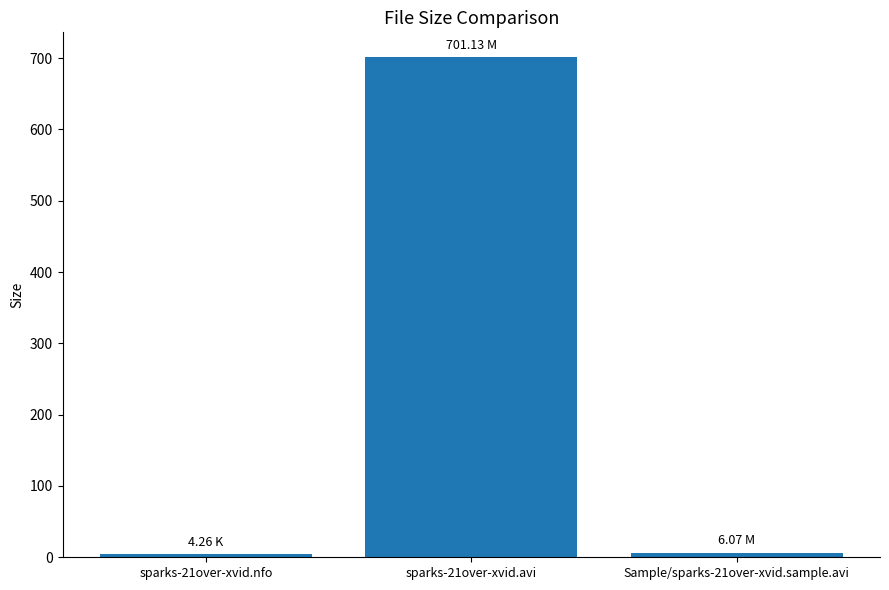

What is the change in value from sparks-21over-xvid.avi to Sample/sparks-21over-xvid.sample.avi?

-695.1